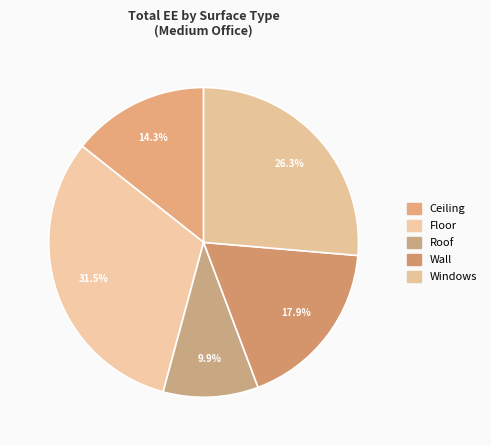

To the nearest percent, what is the combined percentage of Roof and Ceiling?

24%